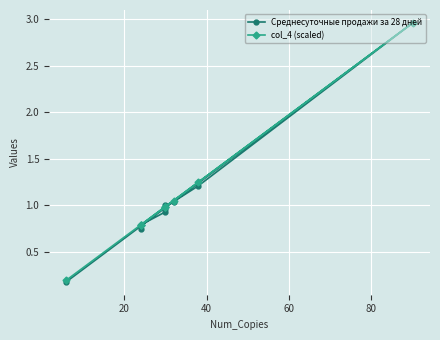

Reading left to right, what are all the values shown in this chart?

Среднесуточные продажи за 28 дней: 0.2	3.0	1.2	1.0	1.0	1.0	0.9	0.8	0.8	0.8
col_4 (scaled): 0.2	3.0	1.2	1.1	1.0	1.0	1.0	0.8	0.8	0.8